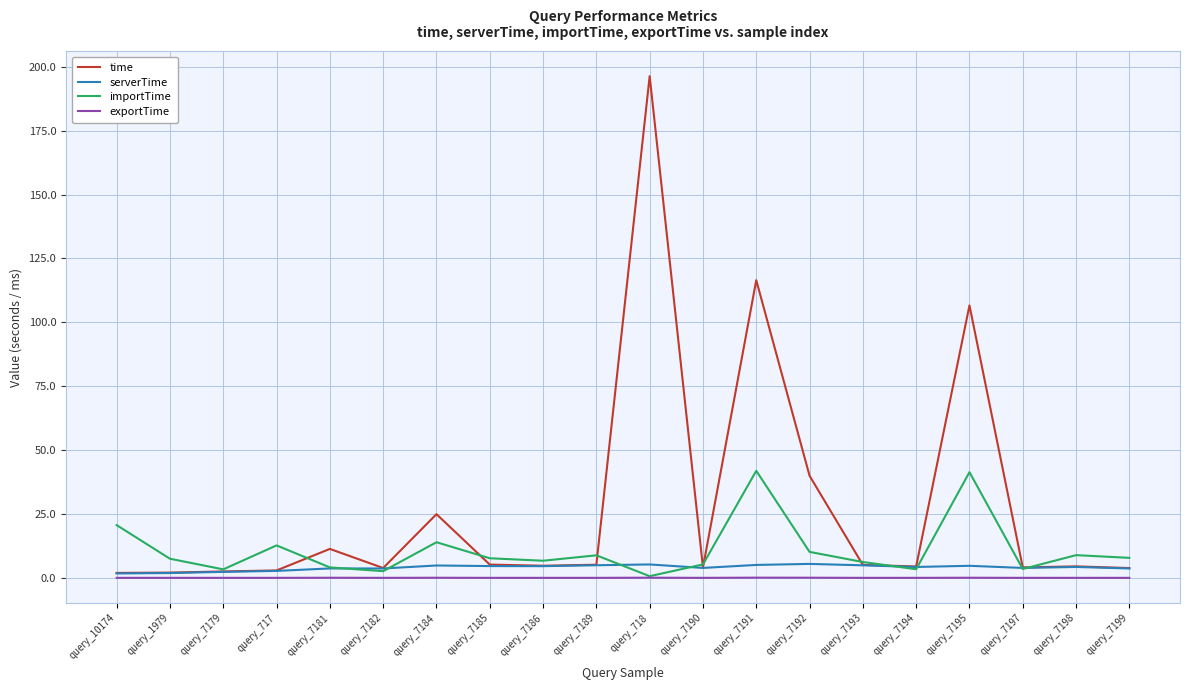

Rank the series by their maximum value, from highest to lowest.

time, importTime, serverTime, exportTime